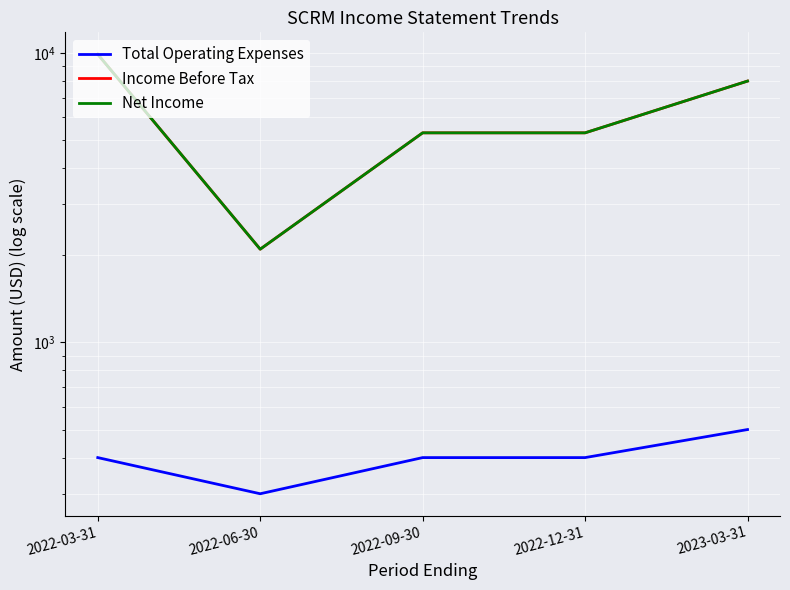

True or false: Net Income has a value of 16675 at 2022-03-31.

False